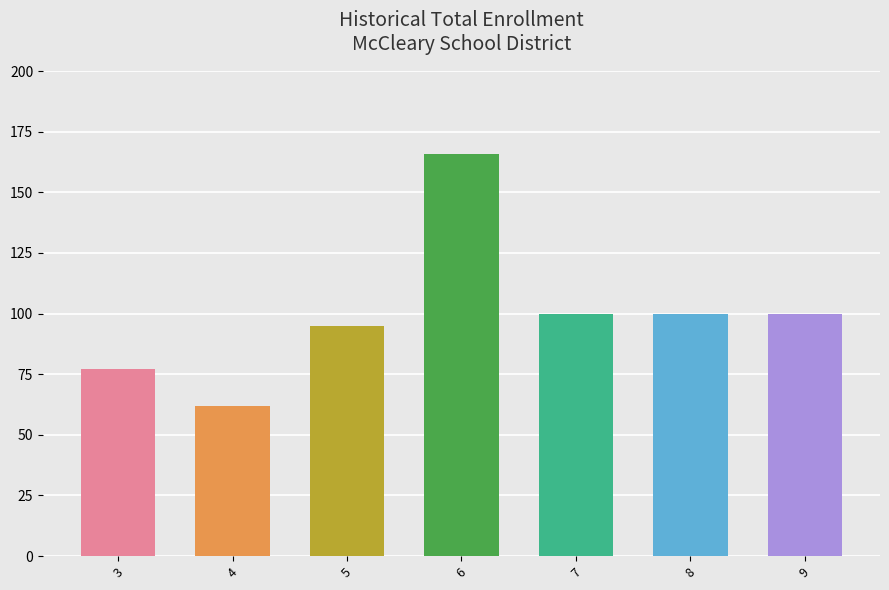

What is the value of the 2nd bar from the left?

62